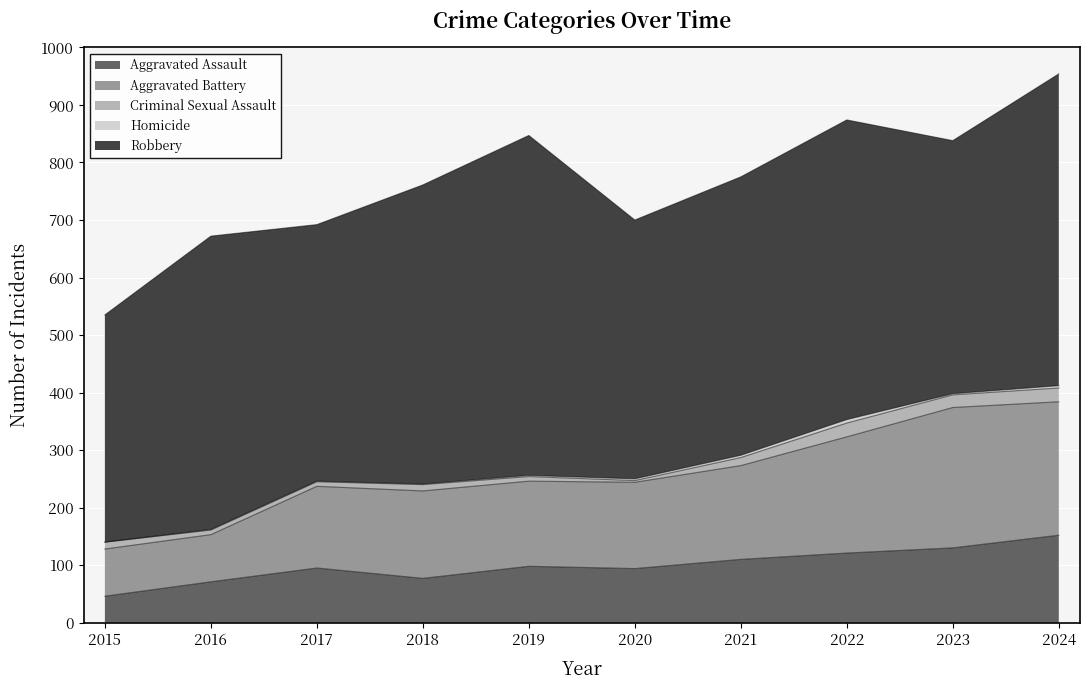

In Aggravated Assault, how many points are higher than both neighbors (excluding endpoints)?

2